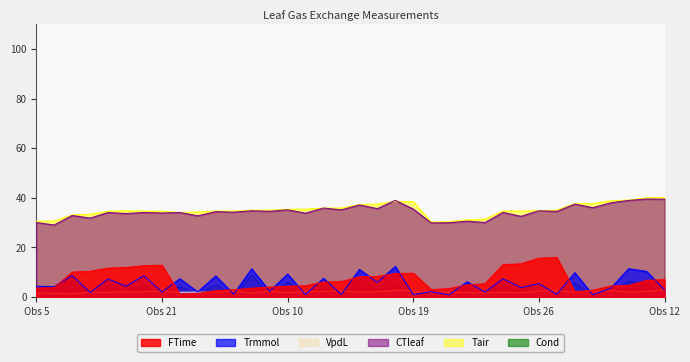

How many data points in Cond are less than 2?

15